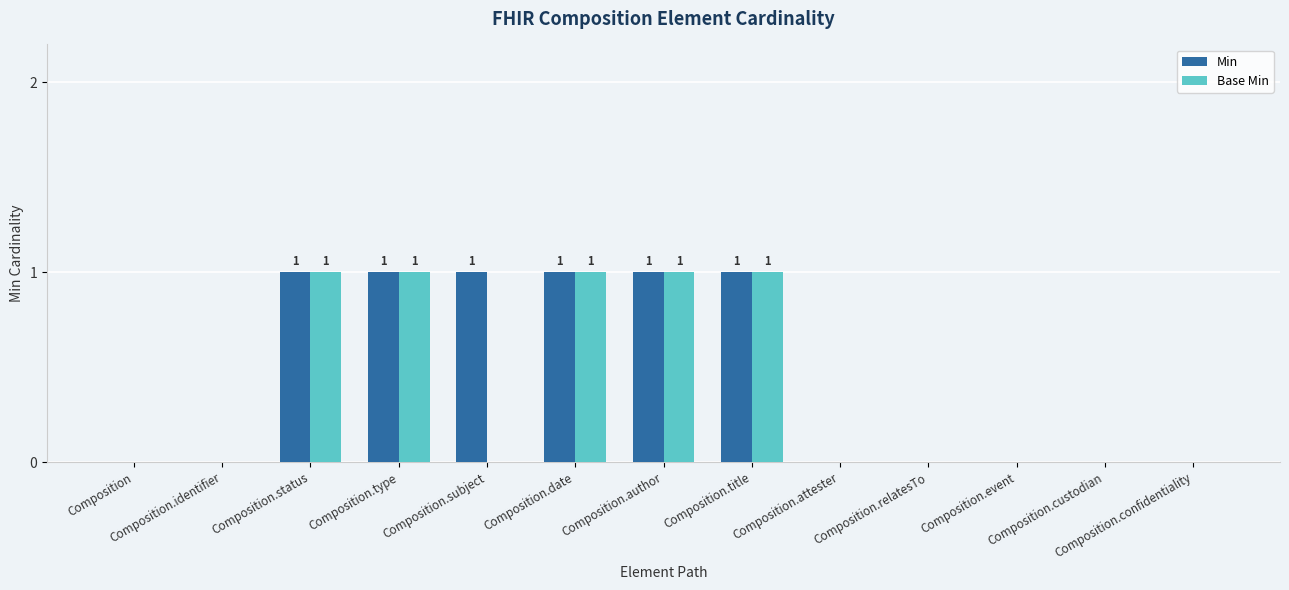

What is the sum of all Base Min values?

5